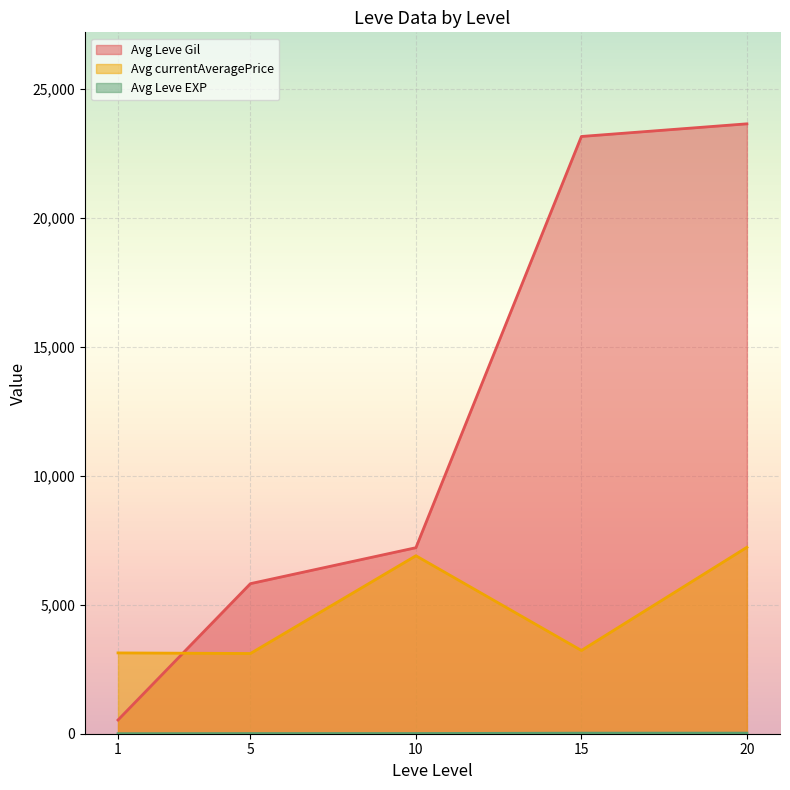

What is the difference between the second highest and second lowest values in the Avg Leve Gil series?

17328.3